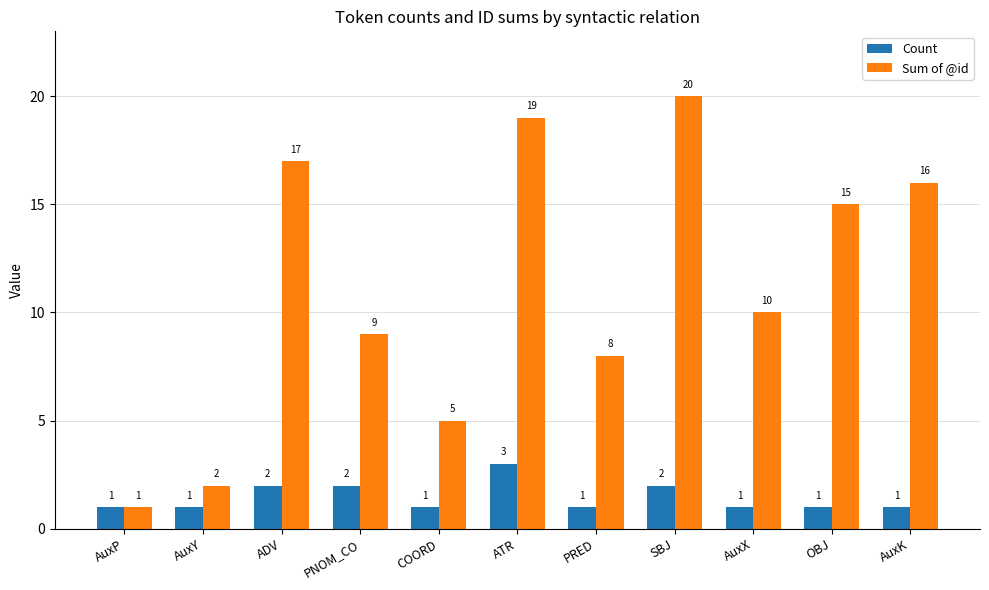

Reading left to right, what are all the values shown in this chart?

Count: 1	1	2	2	1	3	1	2	1	1	1
Sum of @id: 1	2	17	9	5	19	8	20	10	15	16